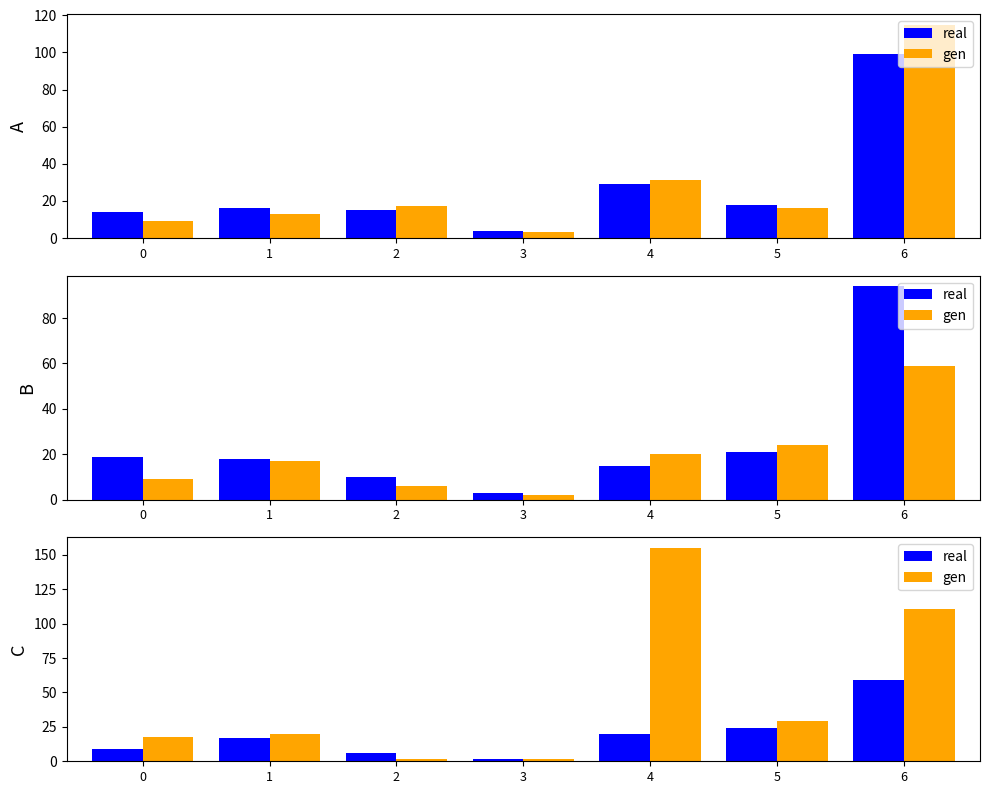

At which label does real reach its minimum?

3